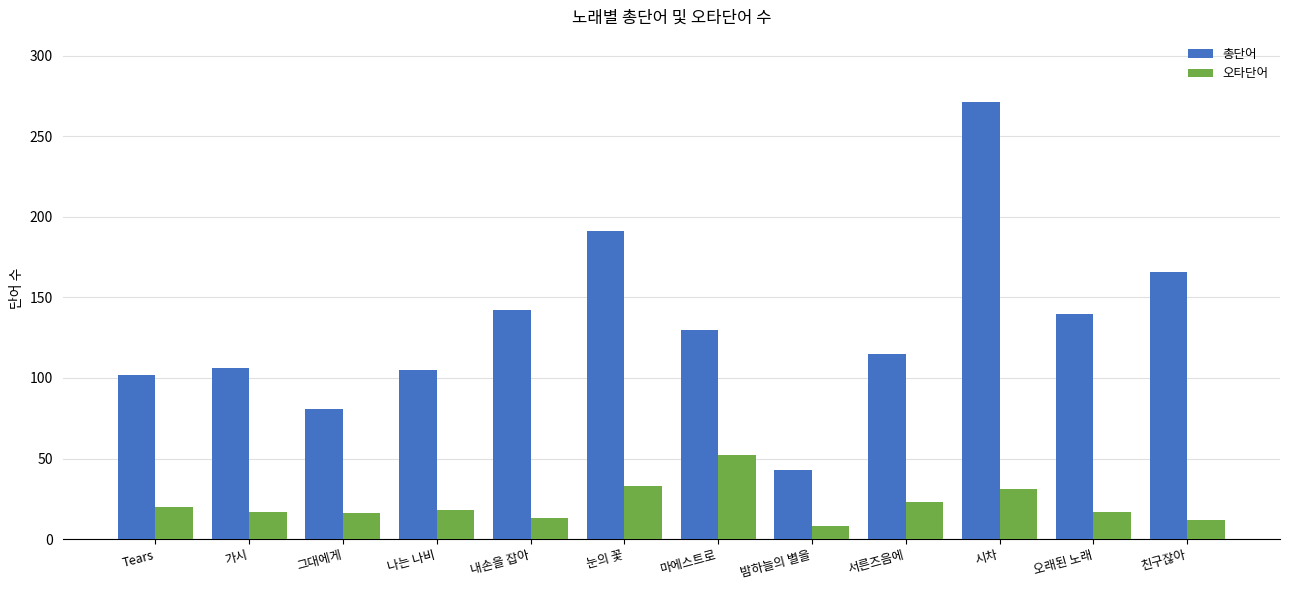

True or false: 오타단어 has a value of 7 at Tears.

False